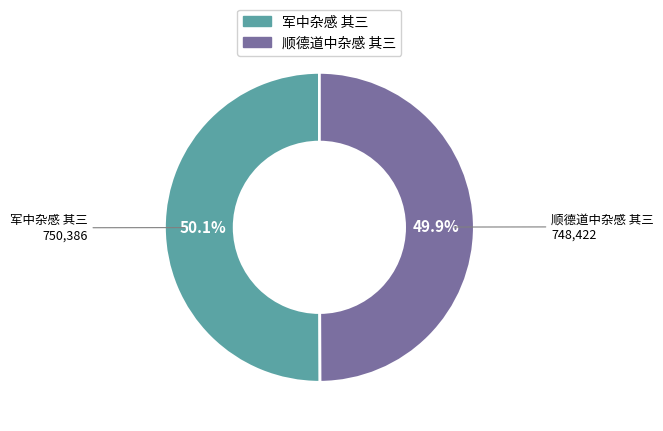

Does any single category account for the majority?

Yes